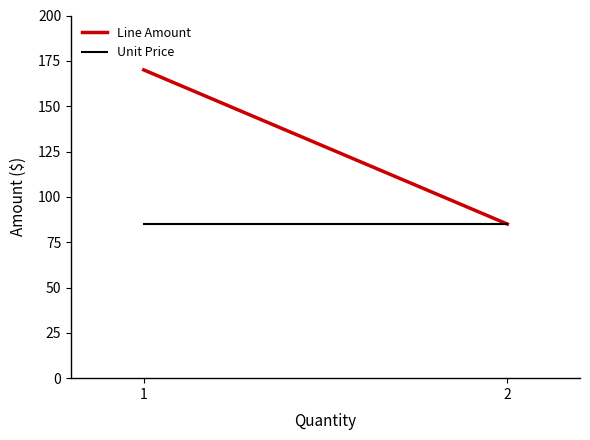

At which category does the chart reach its peak across all series?

1